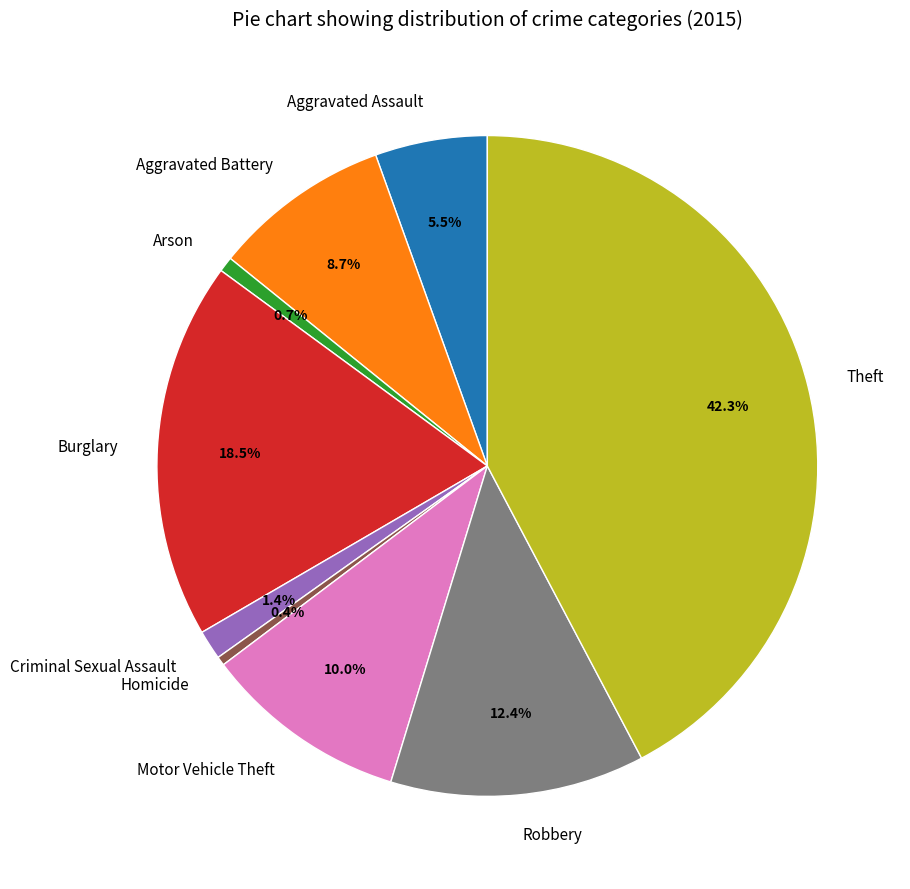

What portion of the pie excludes Aggravated Battery?

91.3%